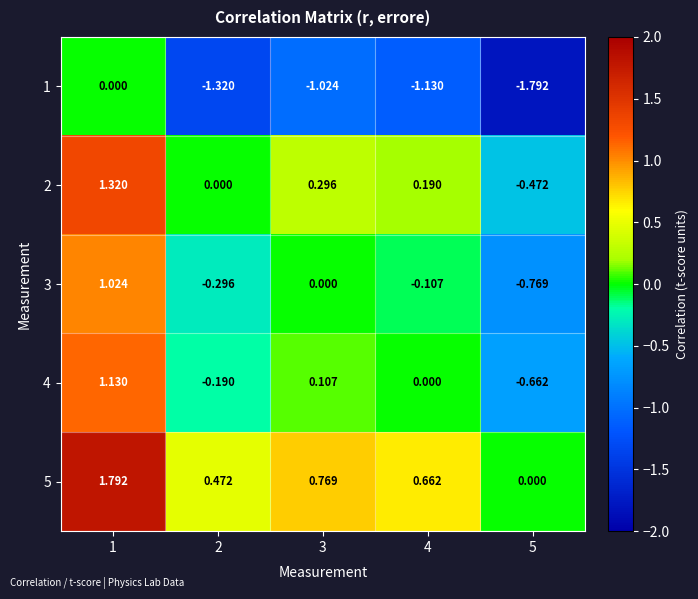

Reading left to right, transcribe all the data shown in this chart.

1: 1=0.0	2=-1.3	3=-1.0	4=-1.1	5=-1.8
2: 1=1.3	2=0.0	3=0.3	4=0.2	5=-0.5
3: 1=1.0	2=-0.3	3=0.0	4=-0.1	5=-0.8
4: 1=1.1	2=-0.2	3=0.1	4=0.0	5=-0.7
5: 1=1.8	2=0.5	3=0.8	4=0.7	5=0.0